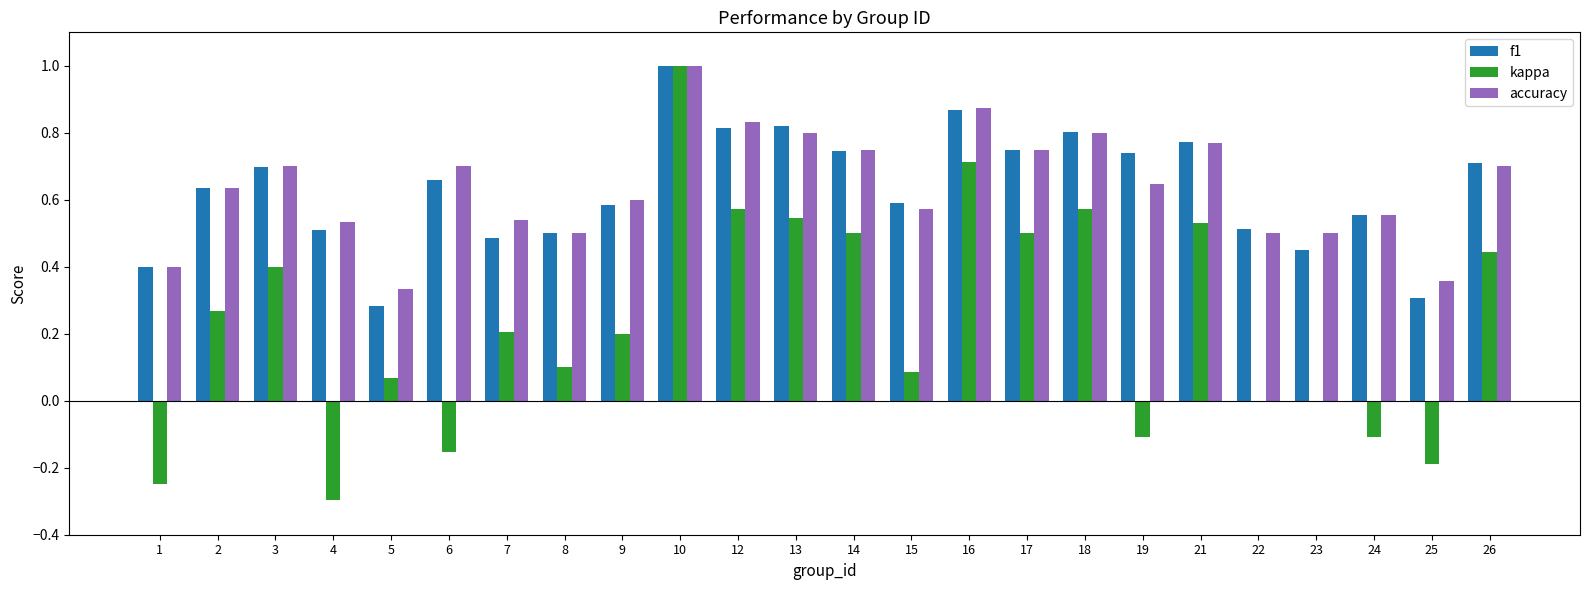

Between 1 and 17, which series saw the biggest shift?

kappa